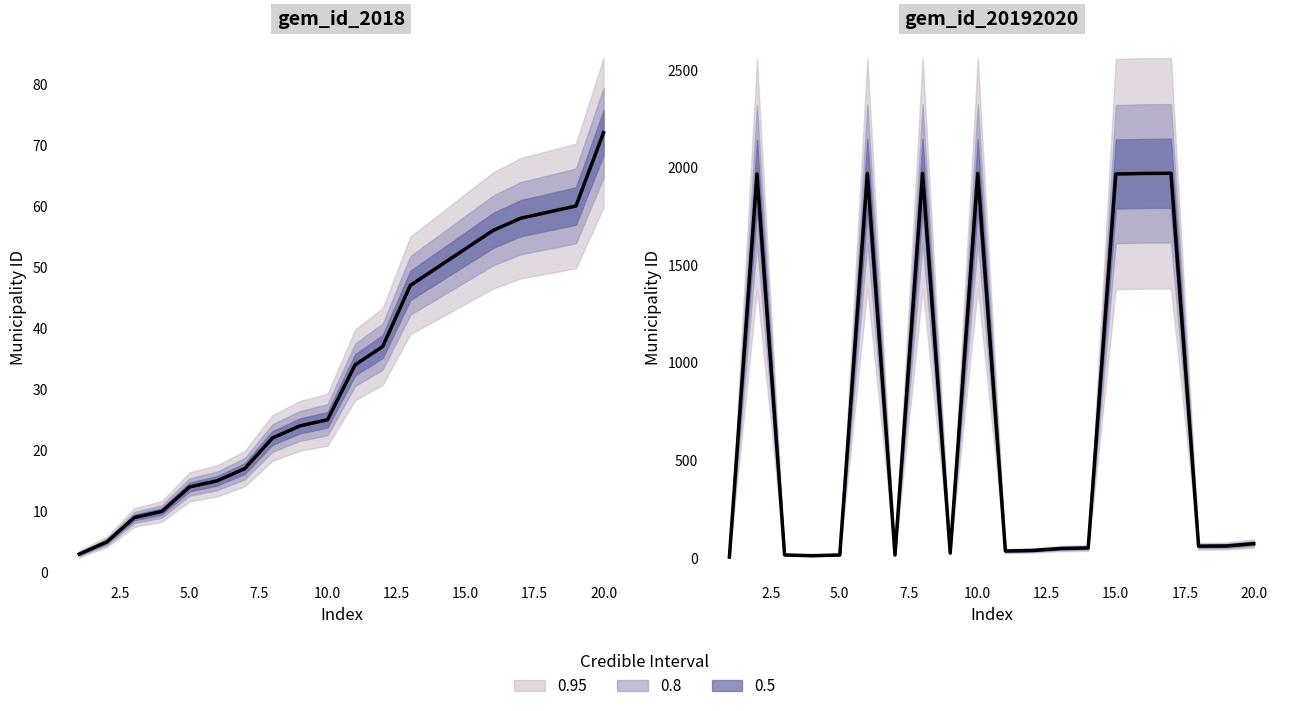

How many interior local valleys (lower than both neighbors) does the data have?

5